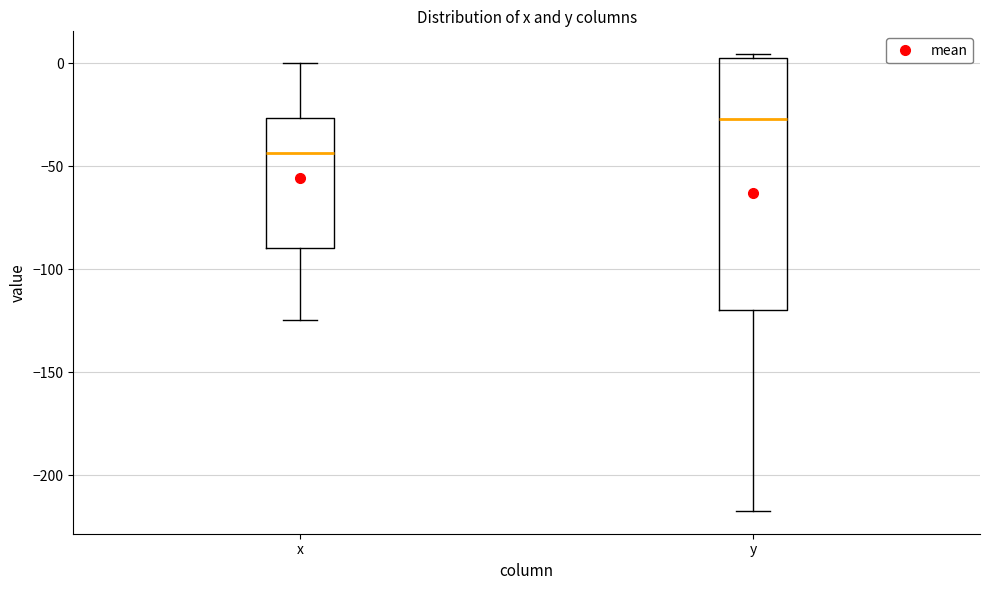

Where does the lower whisker of the box for y end on the y-axis? The values are not printed on the chart, so give them approximately, as read against the axis.

-215